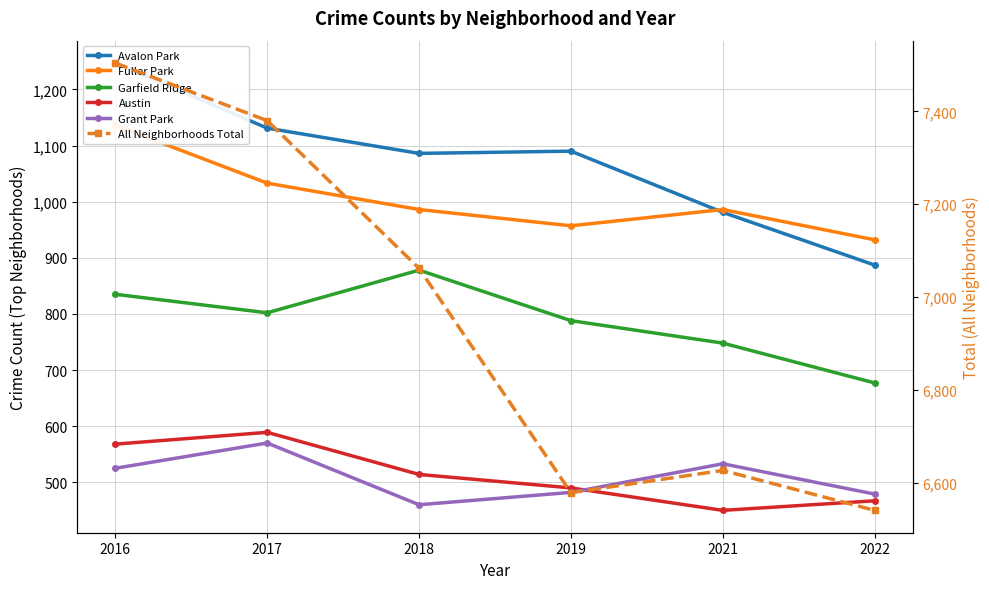

Read the Avalon Park value at 2019, to the nearest 5.

1090